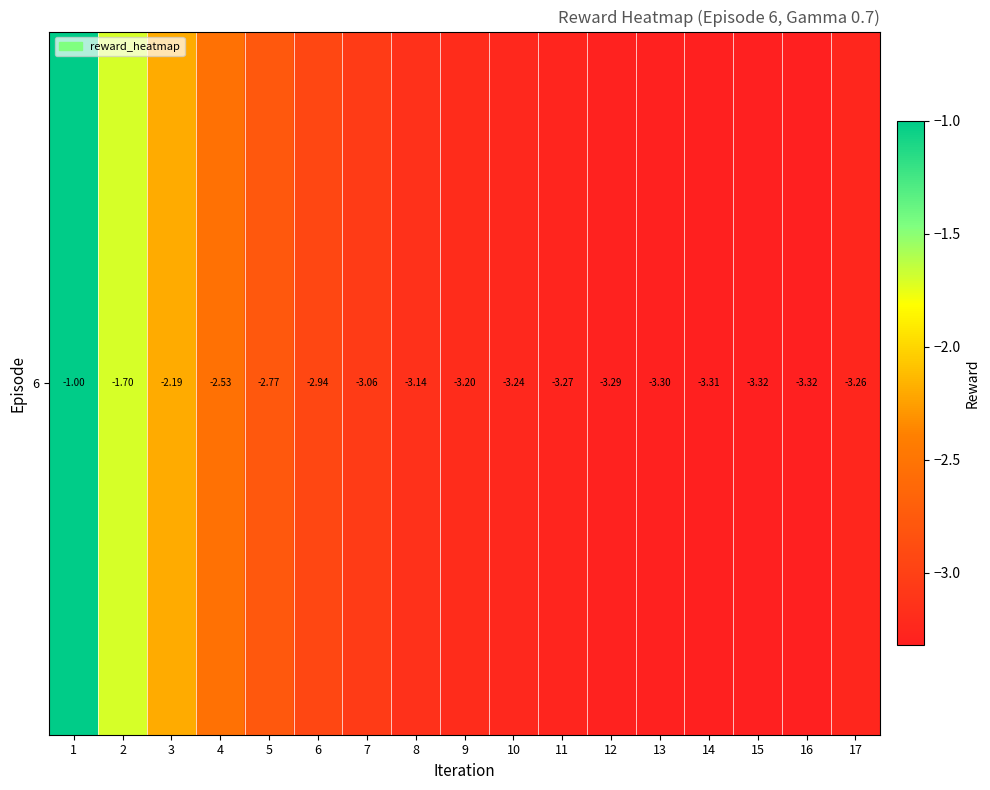

The value at 1 is -1.0. True or false?

True